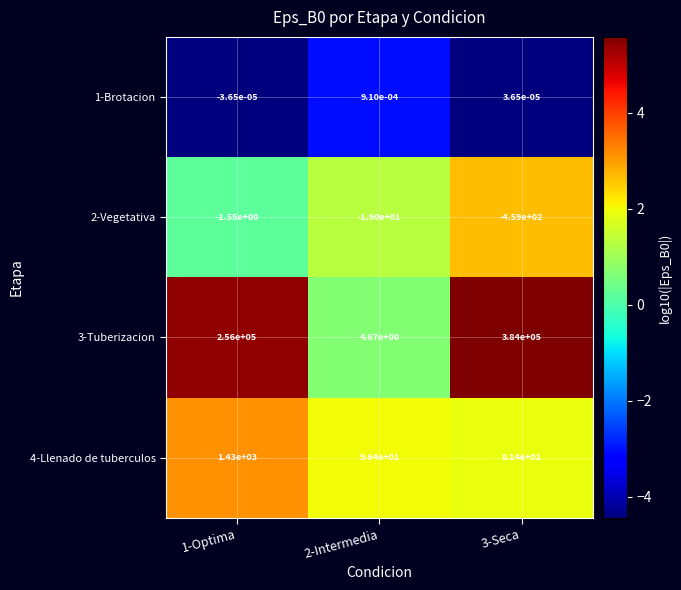

Which series has the largest total across all categories?

3-Tuberizacion